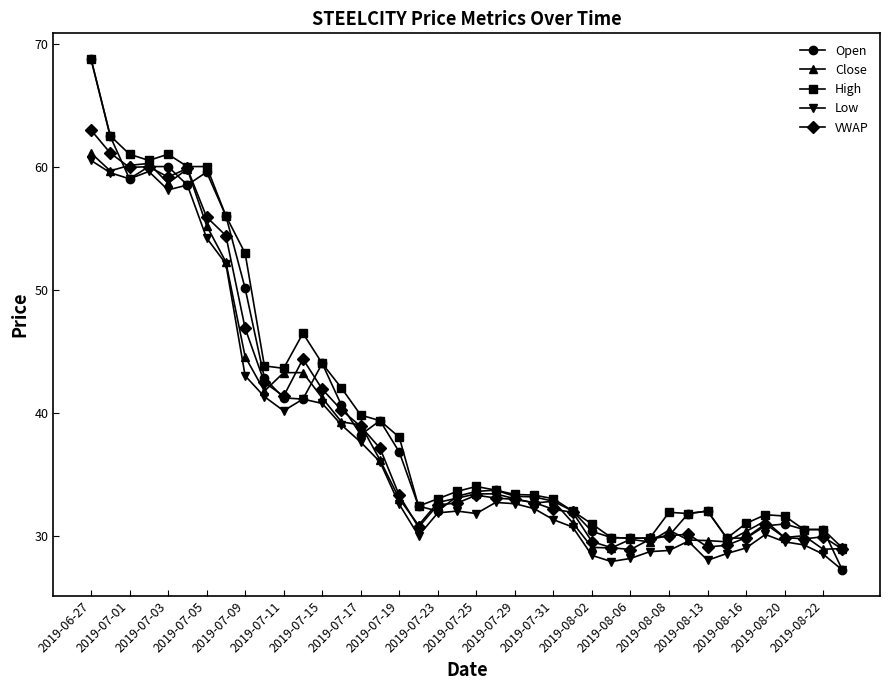

What is the maximum value shown in the chart?

68.8